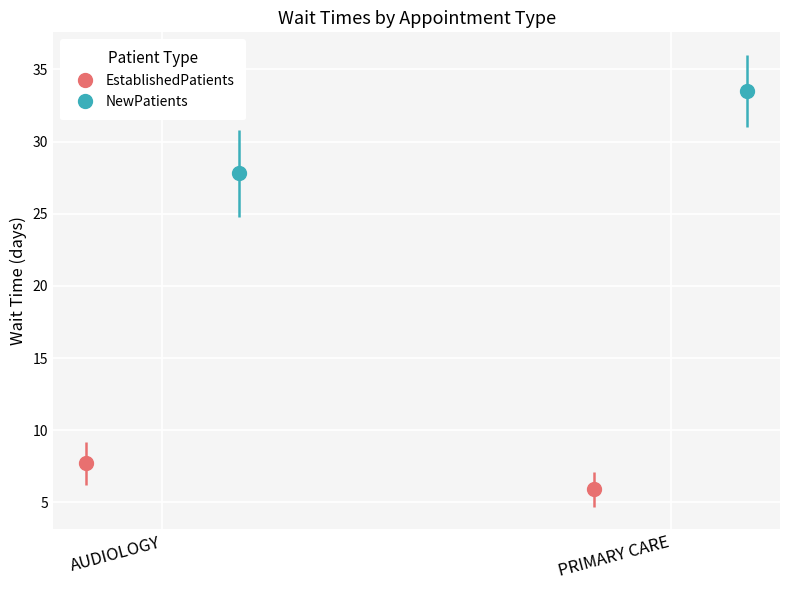

What position from the right is AUDIOLOGY?

2